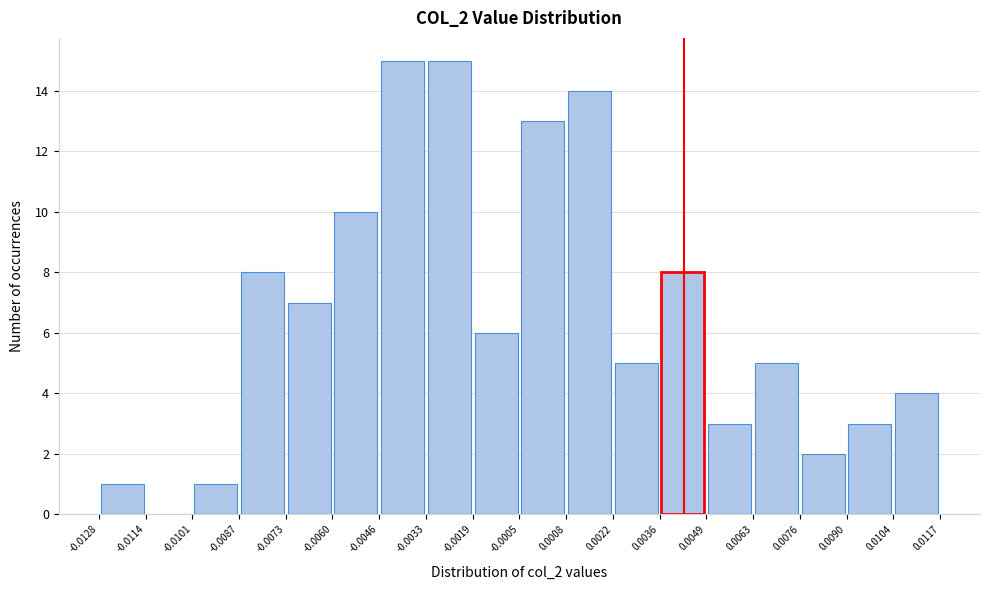

Reading left to right, transcribe this chart: for each bar, give the range it covers on the x-axis and its height. The values are not printed on the chart, so give them approximately, as read against the axis.

-0.0128 to -0.0114: 1
-0.0114 to -0.0101: 0
-0.0101 to -0.0087: 1
-0.0087 to -0.0073: 8
-0.0073 to -0.0060: 7
-0.0060 to -0.0046: 10
-0.0046 to -0.0033: 15
-0.0033 to -0.0019: 15
-0.0019 to -0.0005: 6
-0.0005 to 0.0008: 13
0.0008 to 0.0022: 14
0.0022 to 0.0036: 5
0.0036 to 0.0049: 8
0.0049 to 0.0063: 3
0.0063 to 0.0076: 5
0.0076 to 0.0090: 2
0.0090 to 0.0104: 3
0.0104 to 0.0117: 4